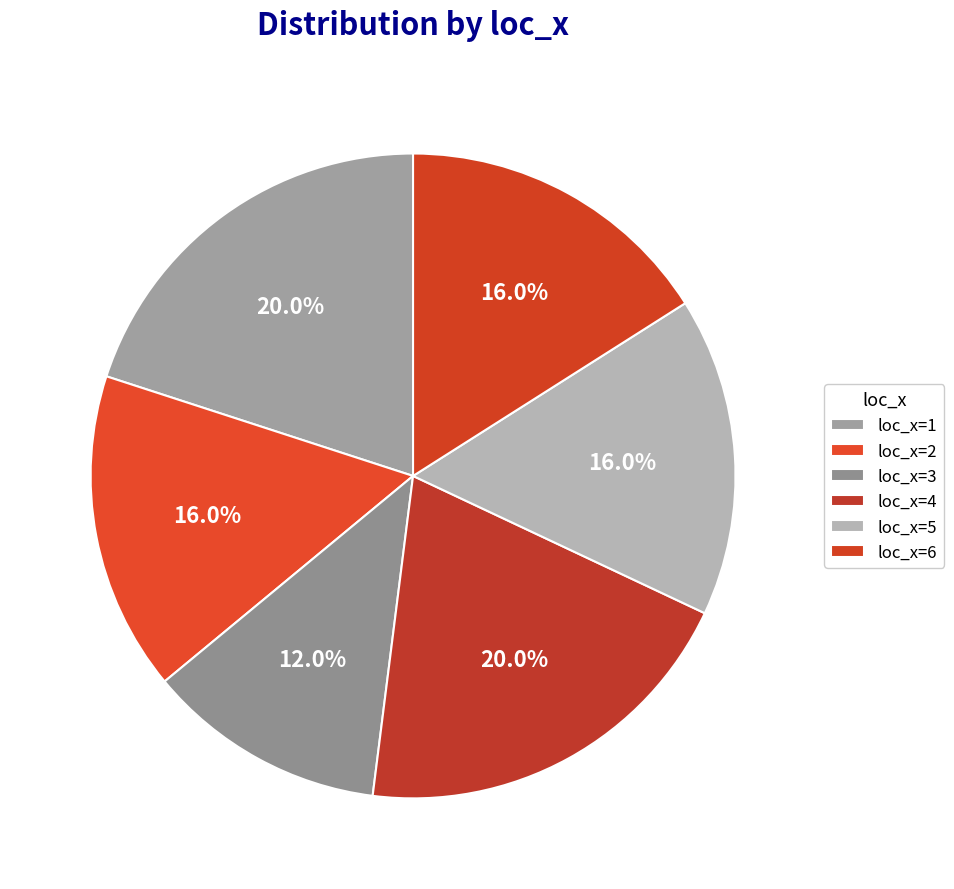

How many slices are in this pie chart?

6